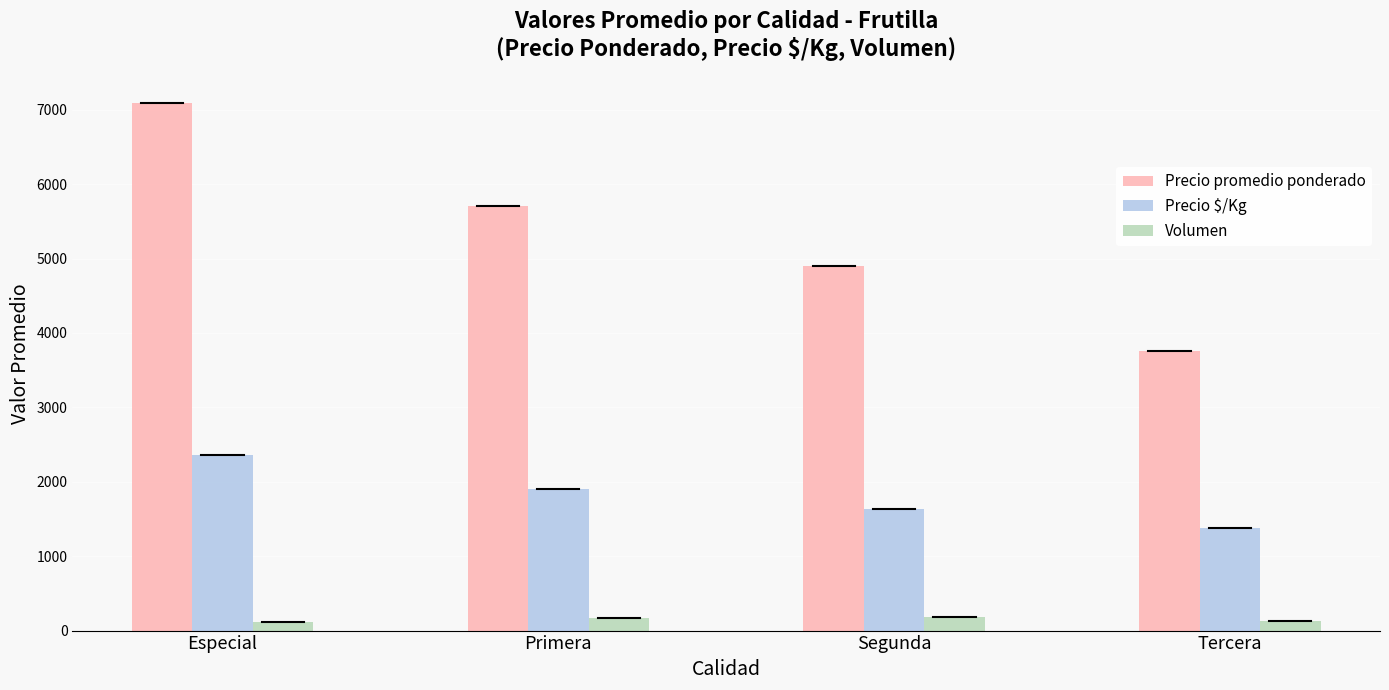

How many bars are there in each group?

3